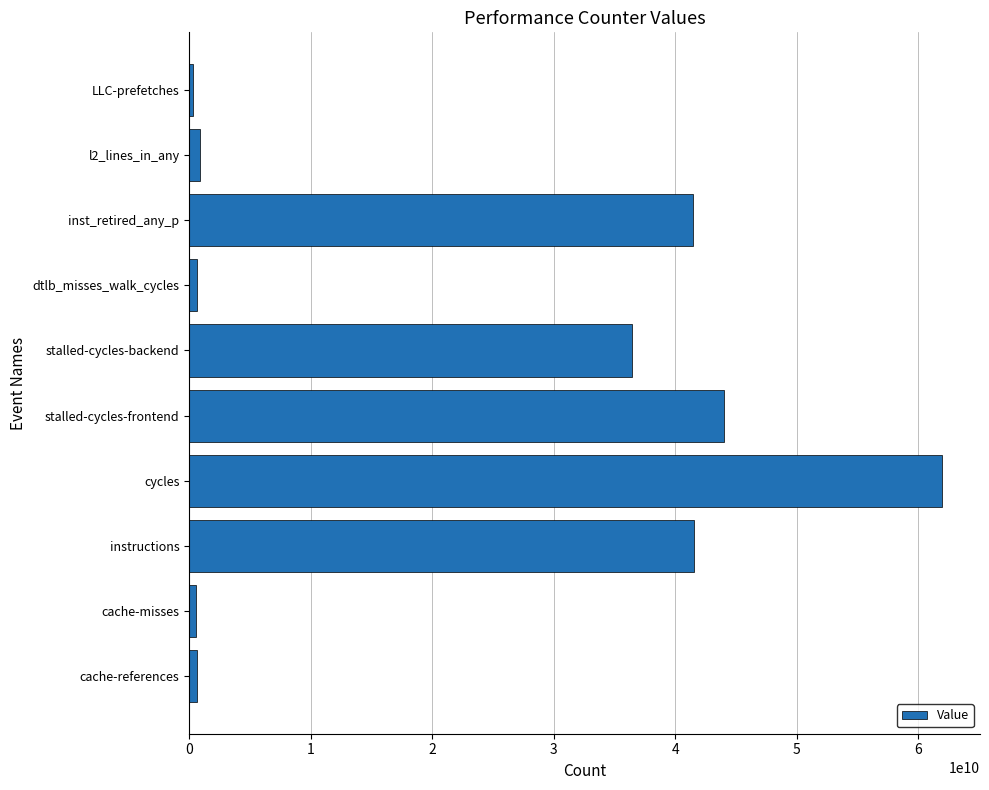

What is the difference between the second highest and minimum values?

43743115833